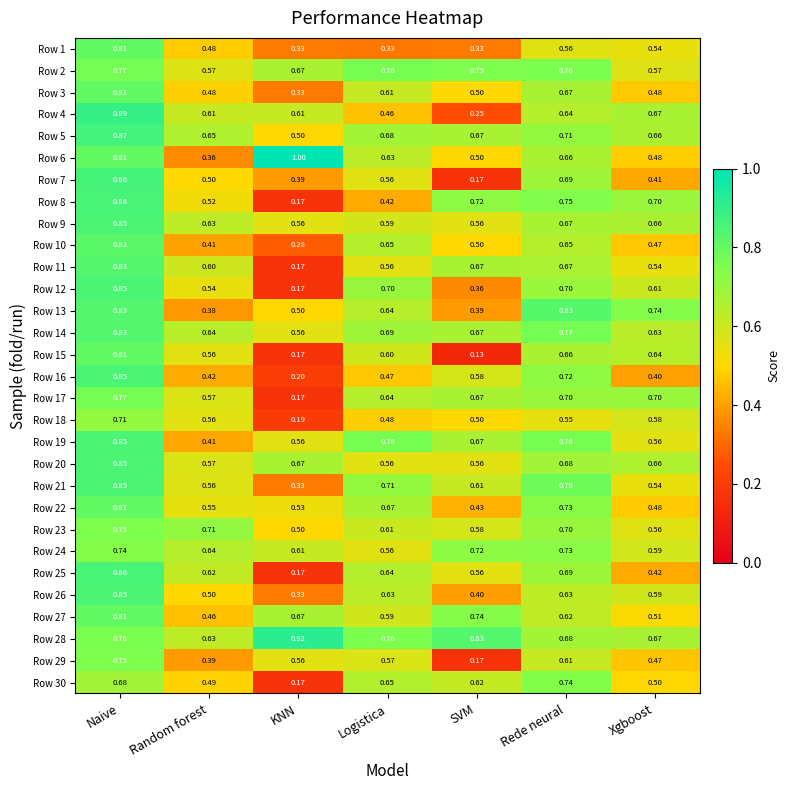

Which category has the highest value across all series?

KNN